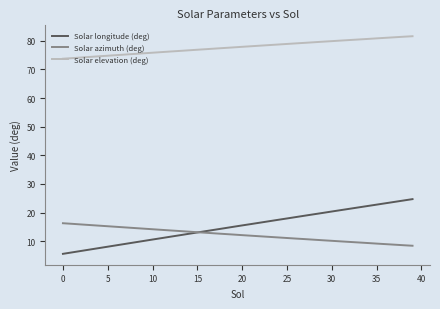

Which series has the largest total across all categories?

Solar elevation (deg)